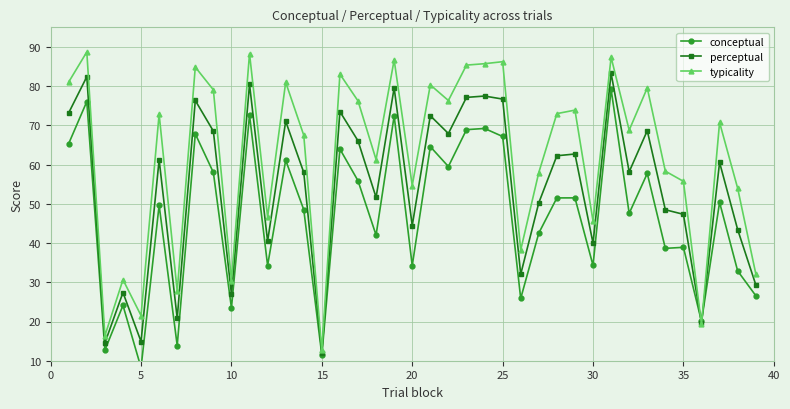

What is the difference between the maximum and minimum values in the typicality series?

76.1